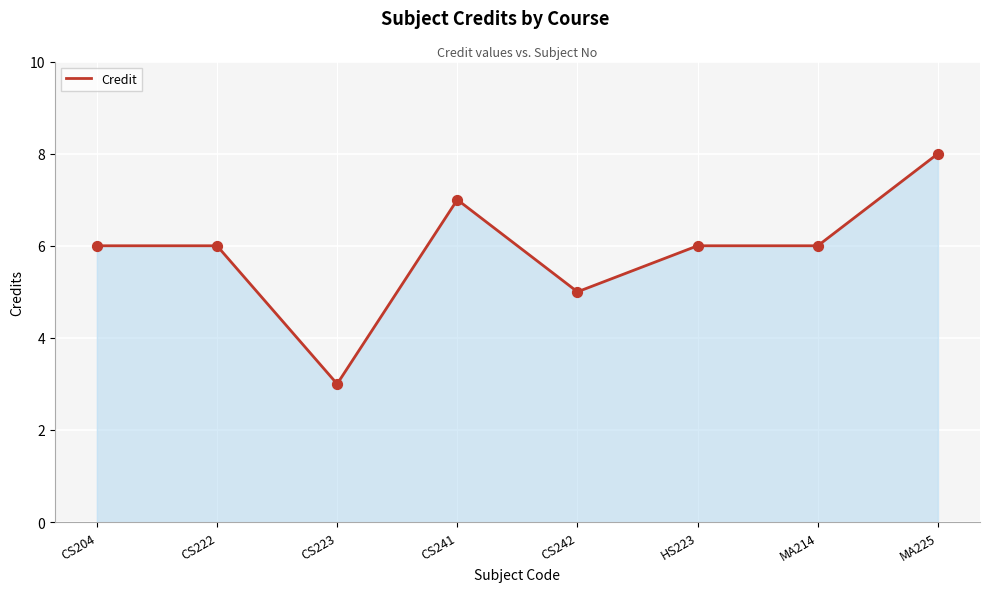

What is the change in value from CS204 to CS223?

-3